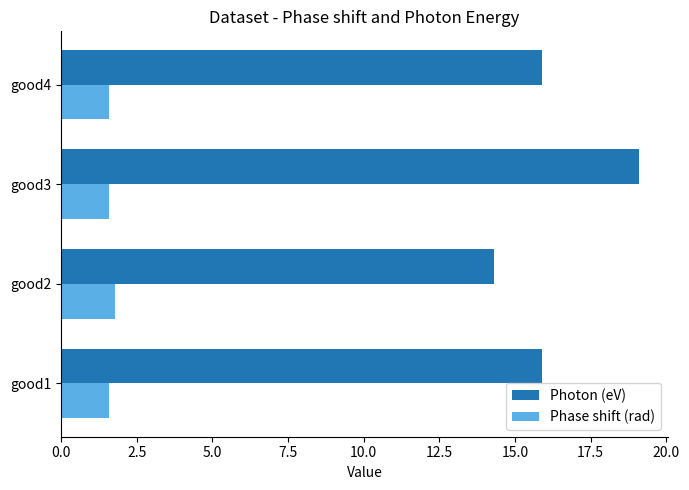

The Photon (eV) series shows 26.4 at good4. True or false?

False